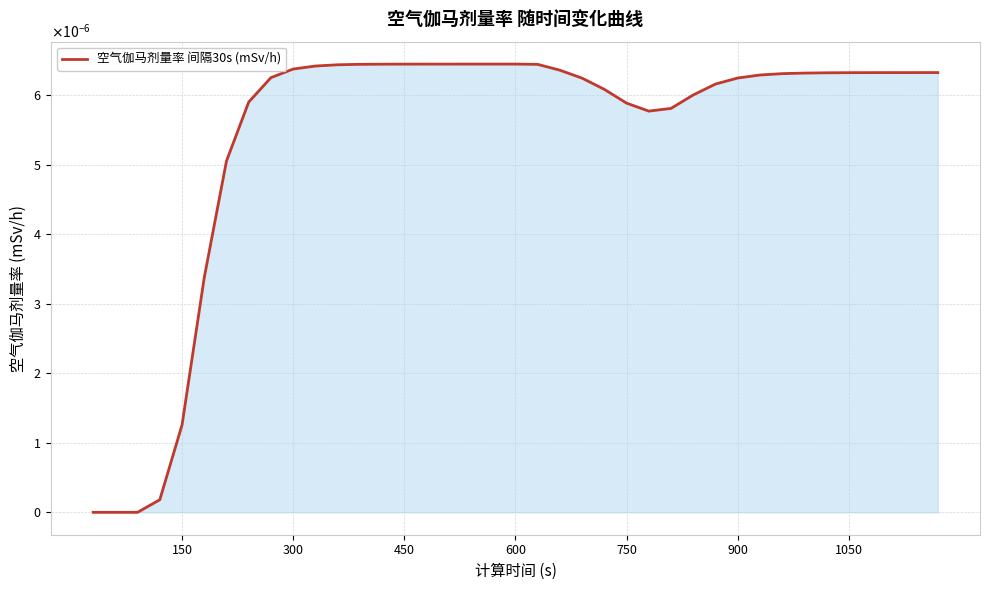

How many values are above zero?

36